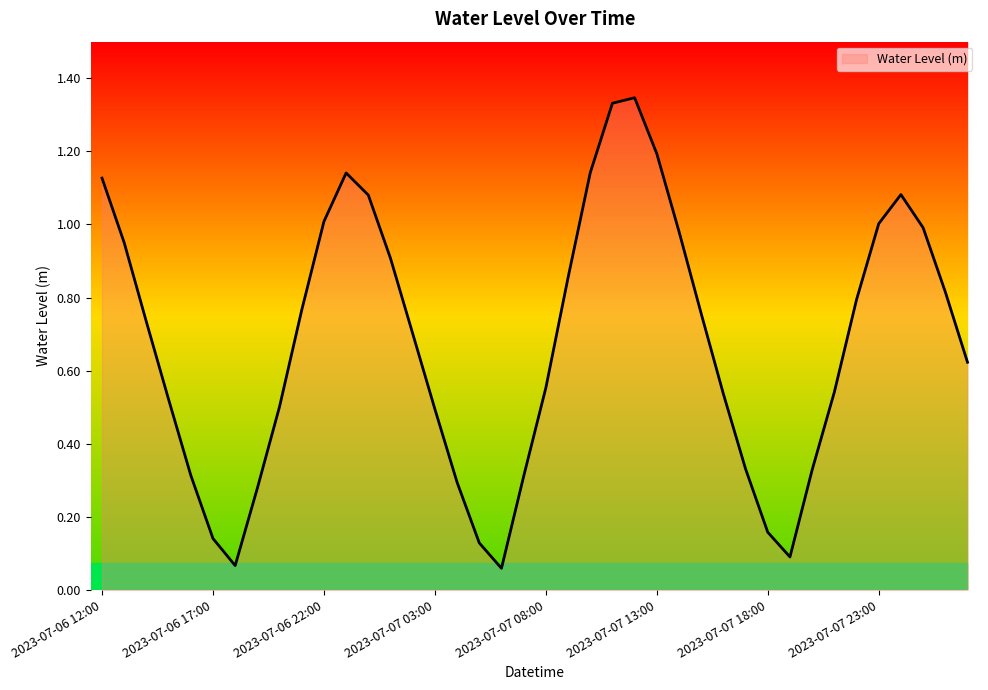

How many points are higher than both their immediate neighbors (excluding endpoints)?

3